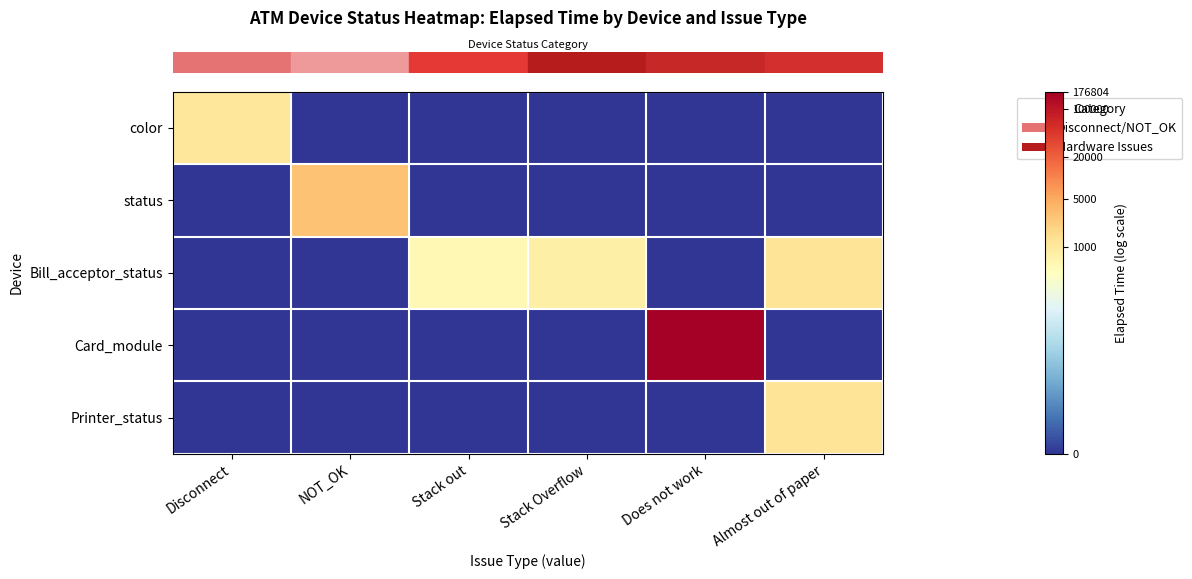

Between Stack out and Disconnect, which is larger?

Disconnect